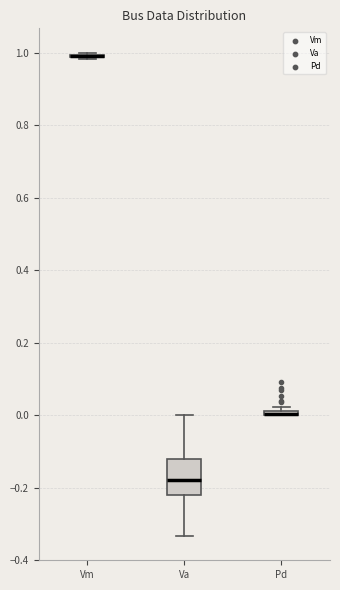

Which box is the tallest, from its lower edge to its upper edge?

Va